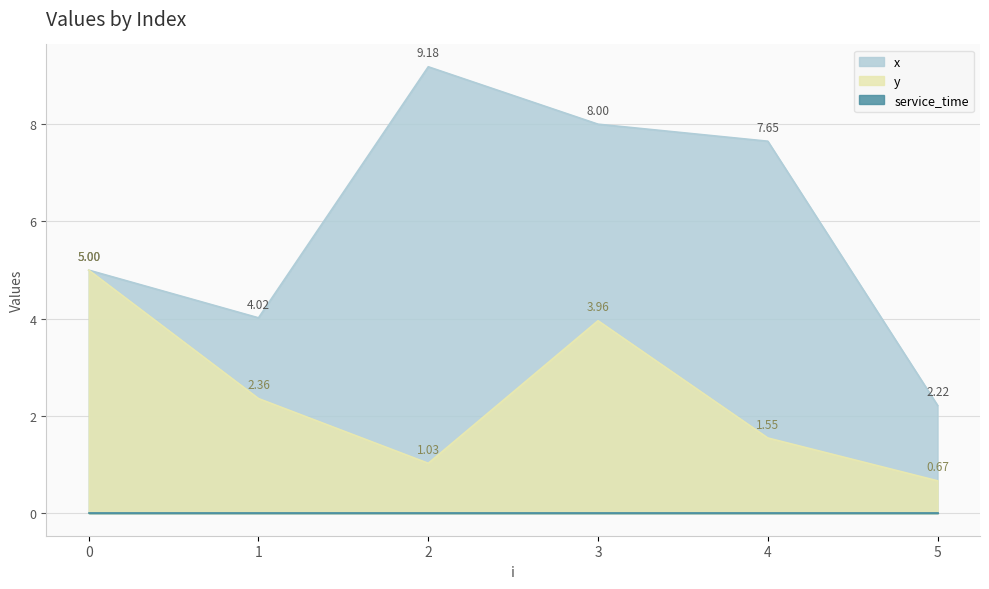

Which category has the highest value across all series?

2